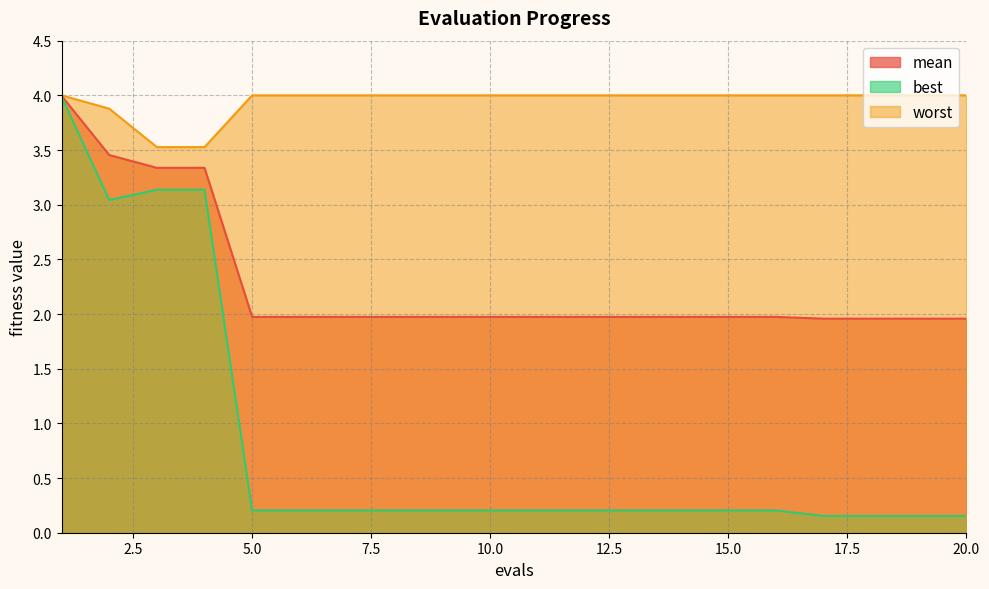

How many lines are shown in the chart?

3